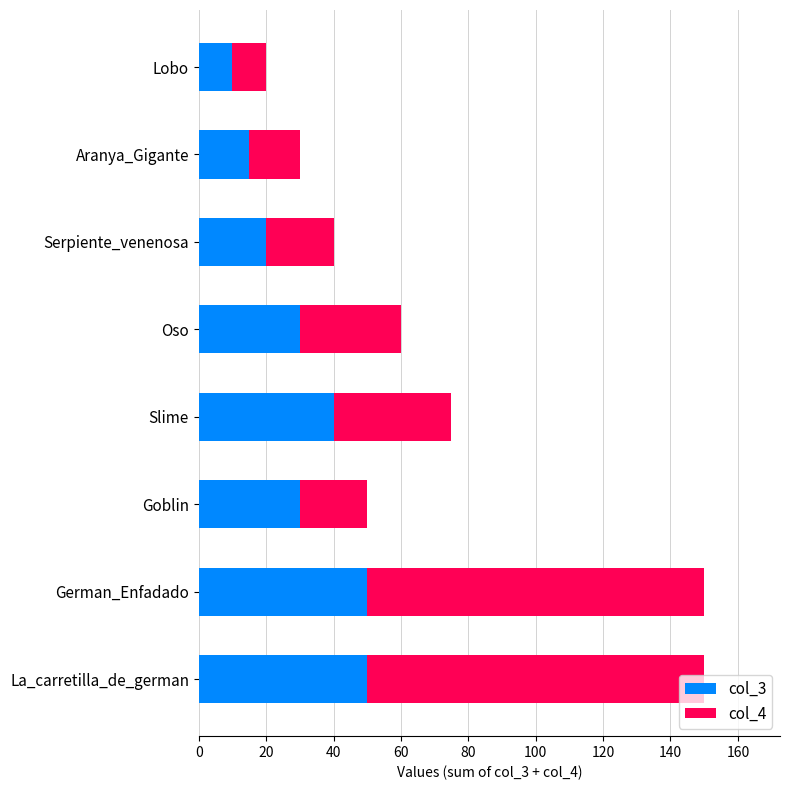

The value of col_3 at Aranya_Gigante is 15. True or false?

True